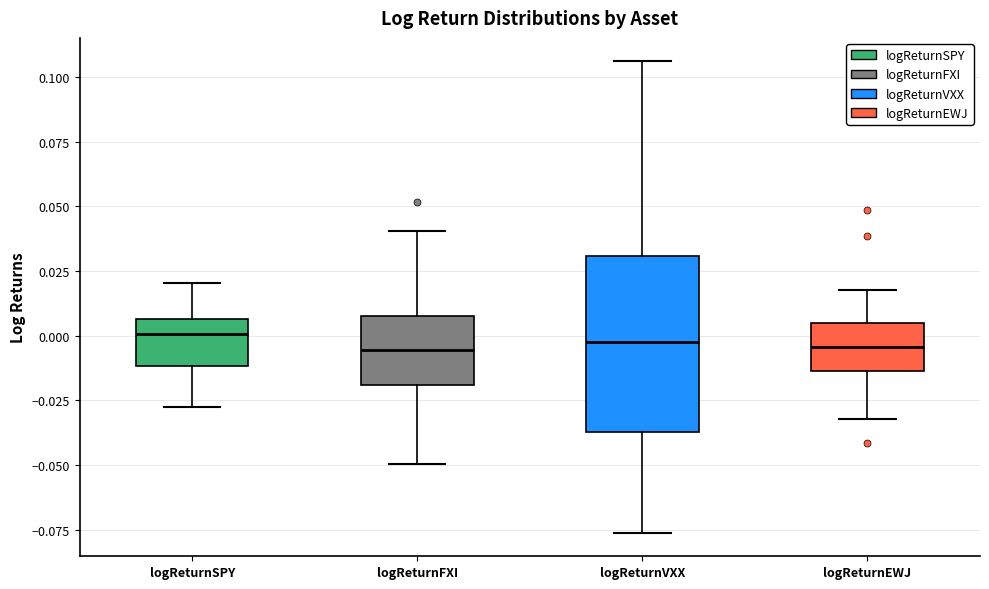

Comparing the boxes themselves (not the whiskers), which one is the tallest?

logReturnVXX